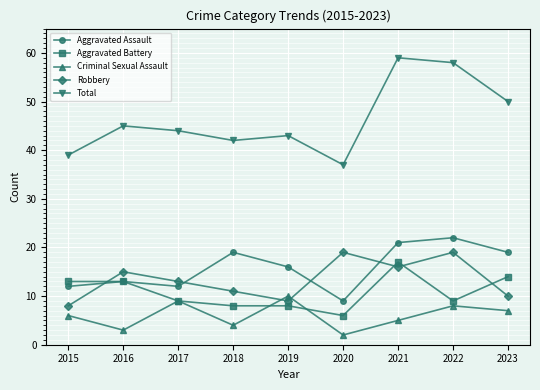

What are all the series names shown in the legend?

Aggravated Assault, Aggravated Battery, Criminal Sexual Assault, Robbery, Total